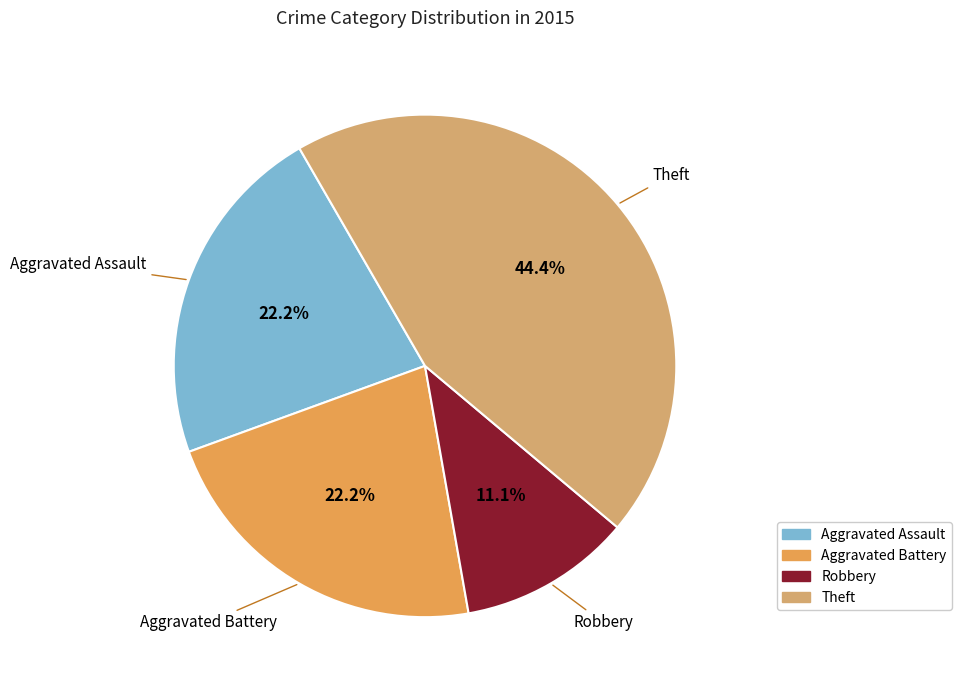

How many segments does this pie chart have?

4